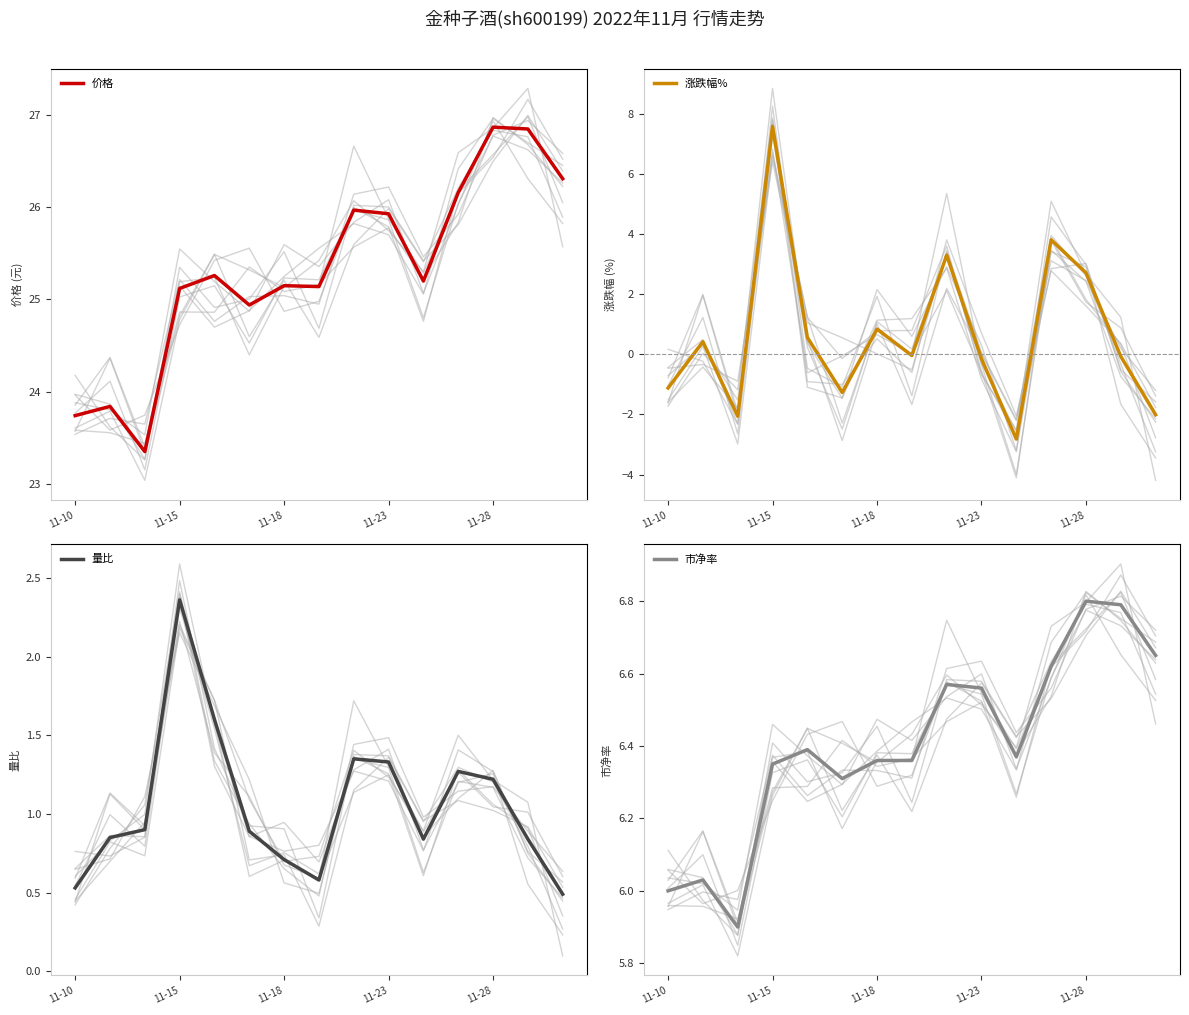

What are all the series names shown in the legend?

价格, 涨跌幅%, 量比, 市净率